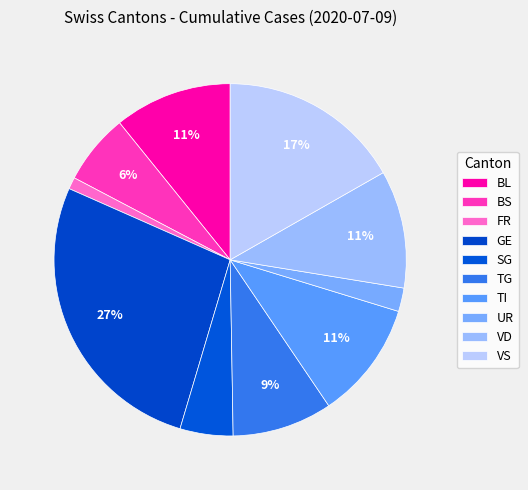

Which category has the smallest portion of the pie?

FR